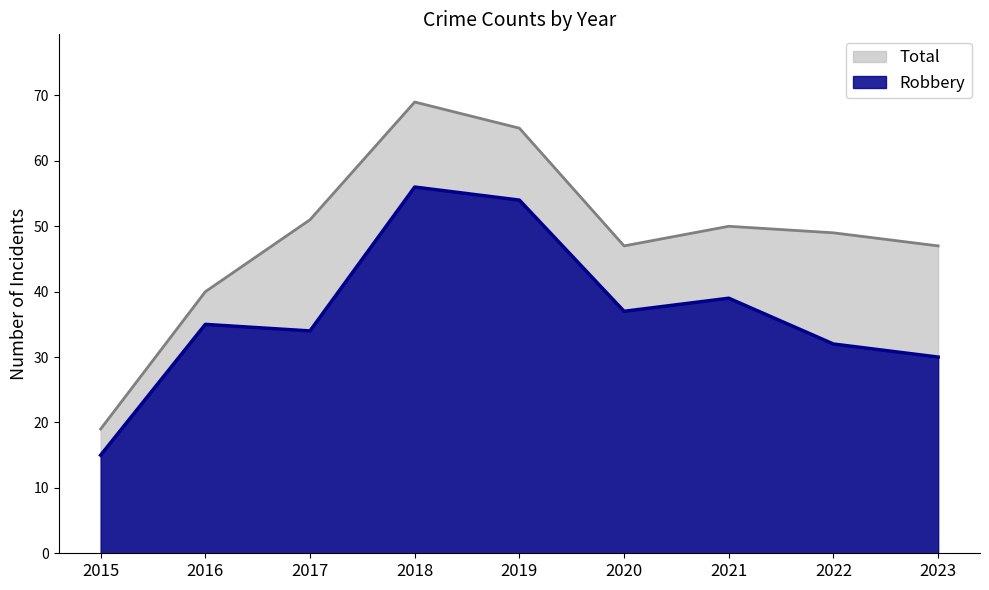

List the labels in order of Robbery value, largest first.

2018, 2019, 2021, 2020, 2016, 2017, 2022, 2023, 2015